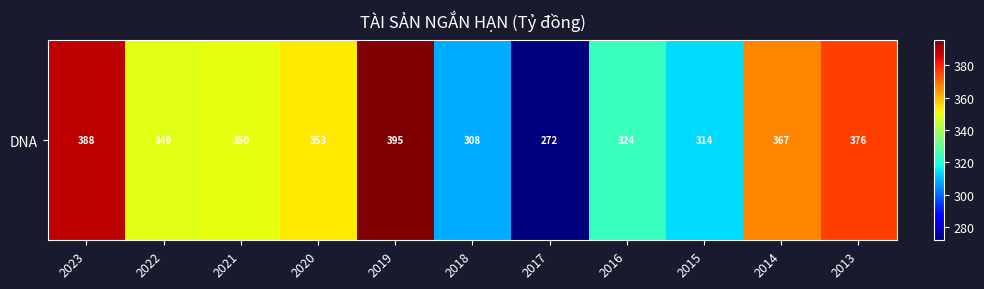

Which has a higher value, 2019 or 2023?

2019